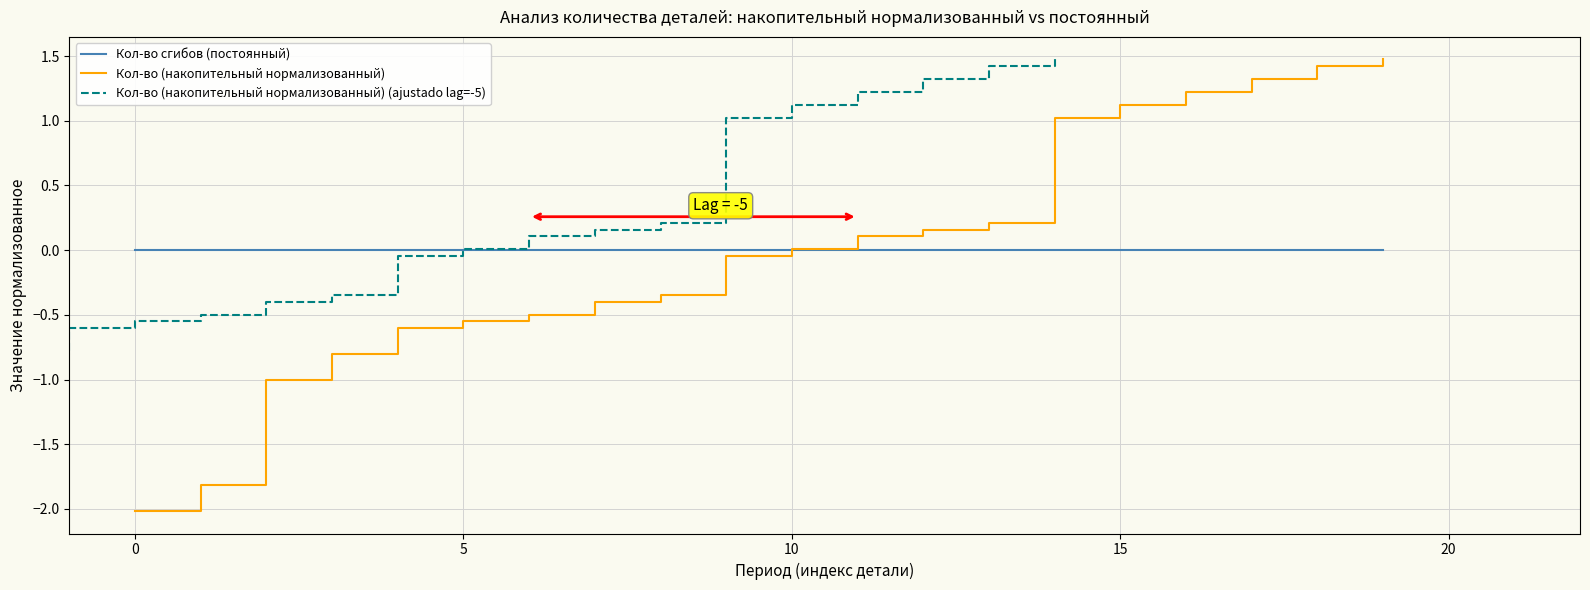

Does the chart display data point markers on the line(s)?

No